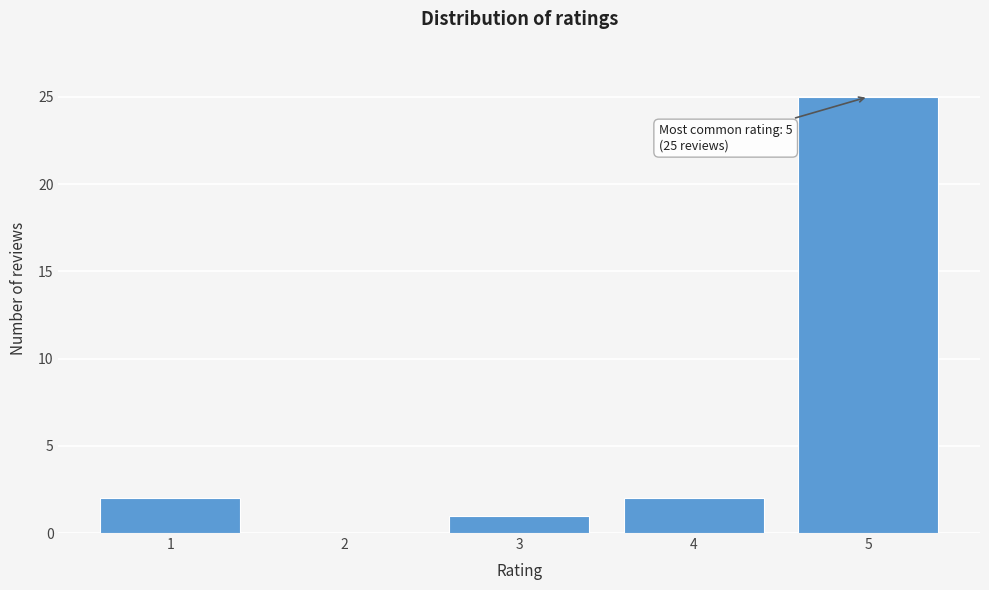

Reading left to right, list all the values displayed in this chart.

1=2	2=0	3=1	4=2	5=25